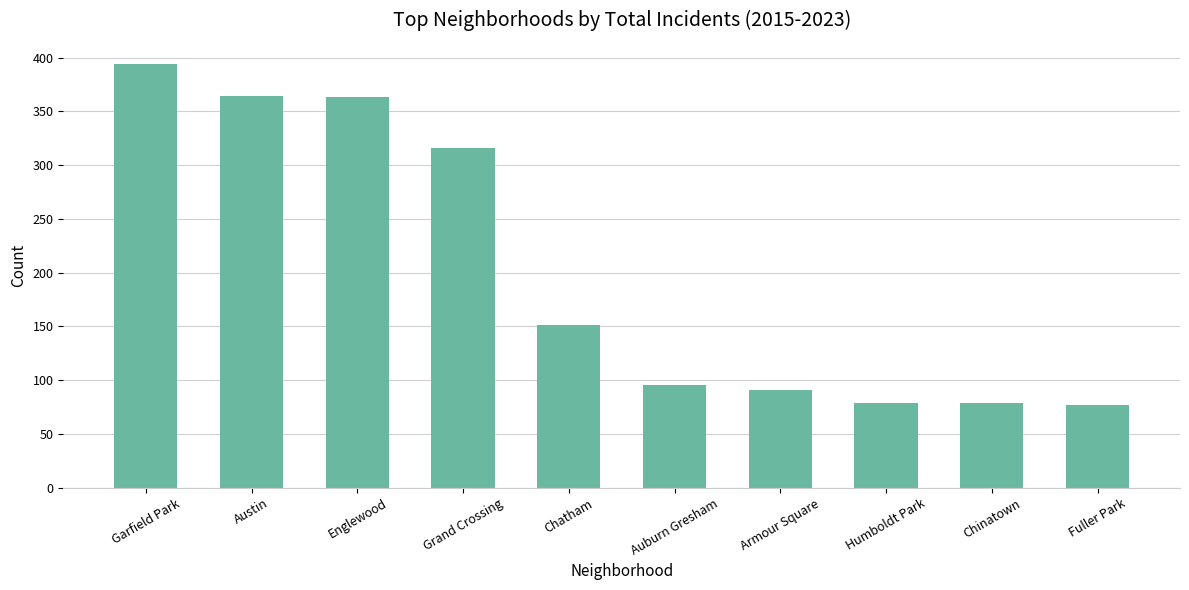

What is the ratio of the value at Garfield Park to the value at Armour Square?

4.3